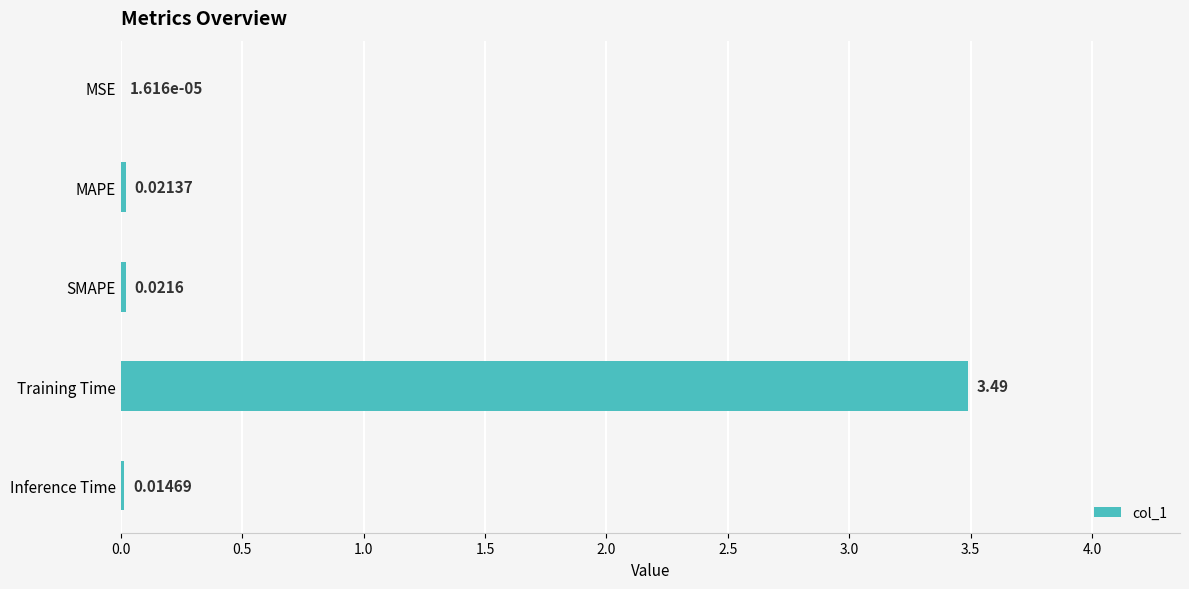

At which label is the value closest to 1?

SMAPE